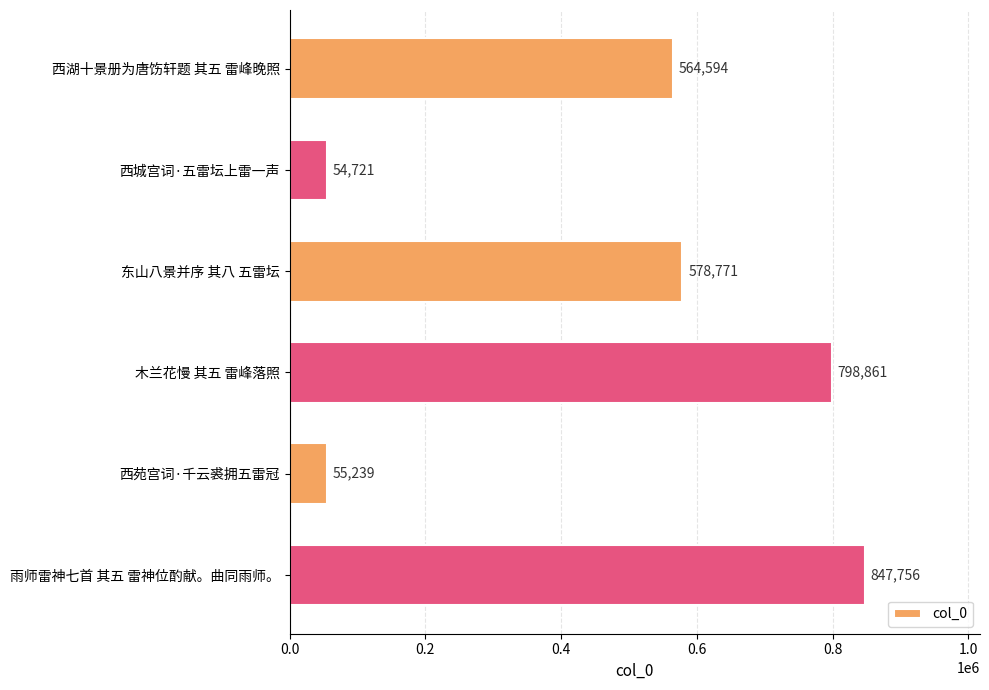

Which label corresponds to the smallest value in the chart?

西城宫词·五雷坛上雷一声